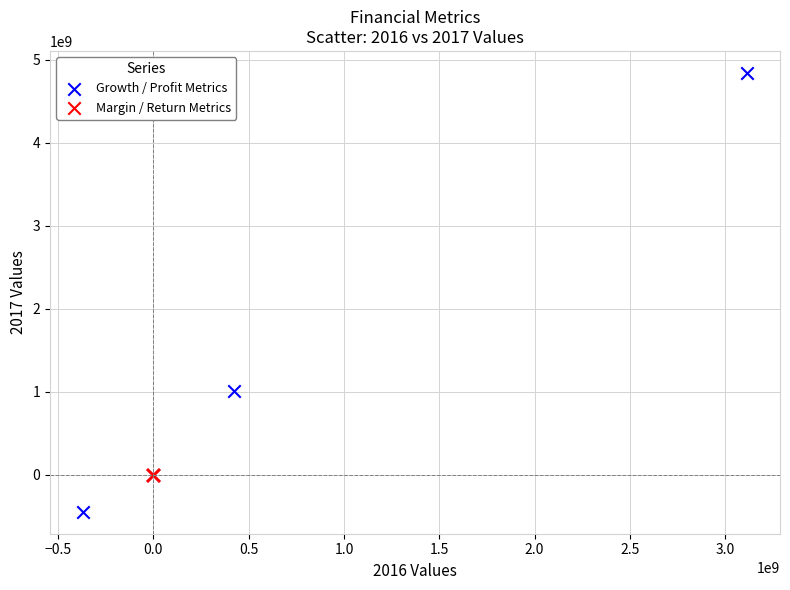

Which series contains the highest Y value?

Growth / Profit Metrics